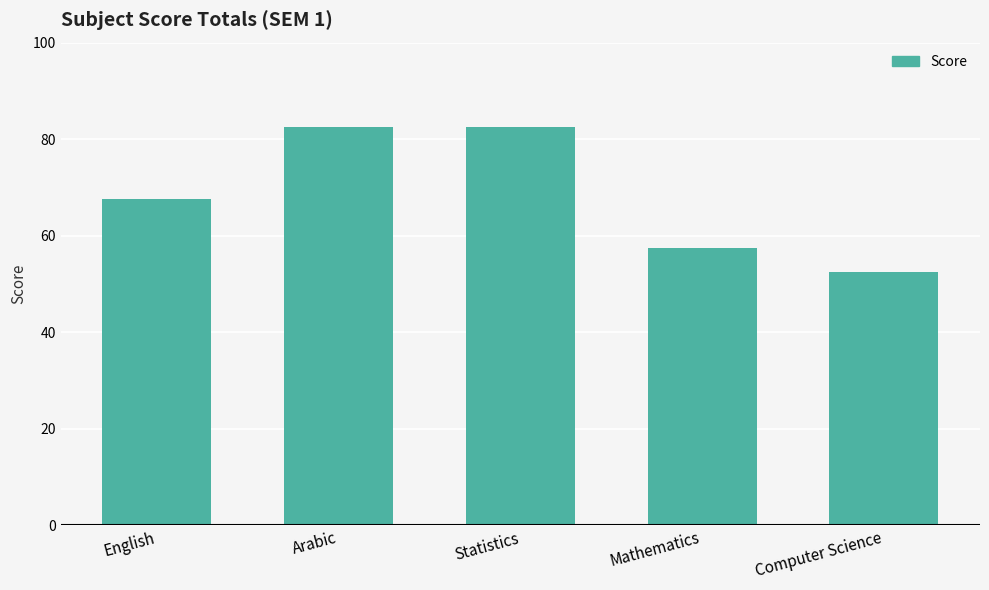

What is the label of the 1st bar from the left?

English